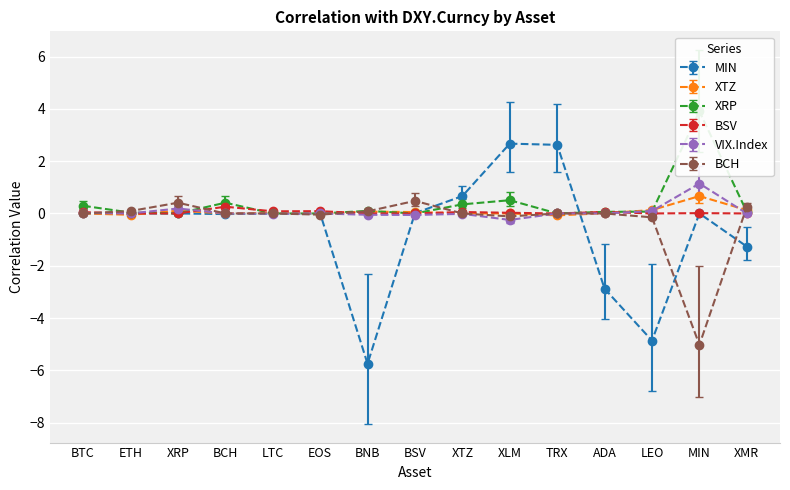

Where is the first local minimum for y_VIX?

ETH